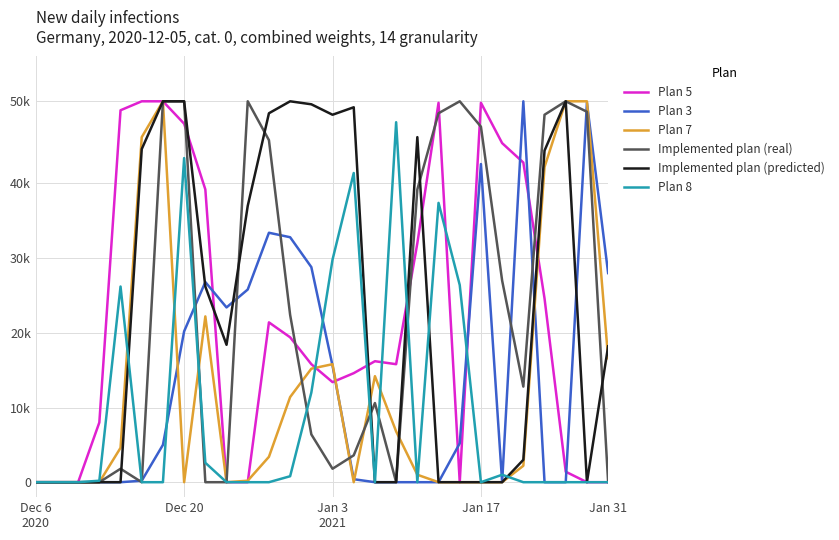

List the series in order of their peak value, lowest first.

Plan 8, Plan 5, Plan 3, Plan 7, Implemented plan (real), Implemented plan (predicted)